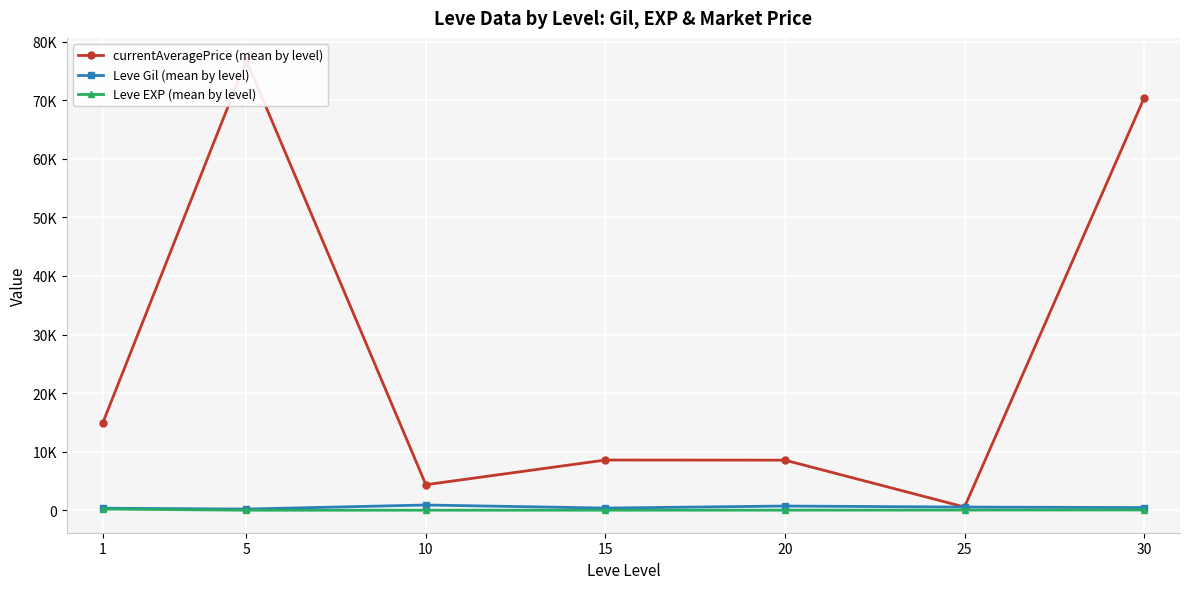

Reading right to left, transcribe all the data shown in this chart.

currentAveragePrice (mean by level): 30=70387.0	25=553.7	20=8554.8	15=8575.8	10=4363.0	5=76811.2	1=14872.2
Leve Gil (mean by level): 30=452.5	25=545.0	20=720.0	15=373.3	10=896.7	5=201.7	1=349.8
Leve EXP (mean by level): 30=52.8	25=33.7	20=18.0	15=12.7	10=9.5	5=4.8	1=210.7